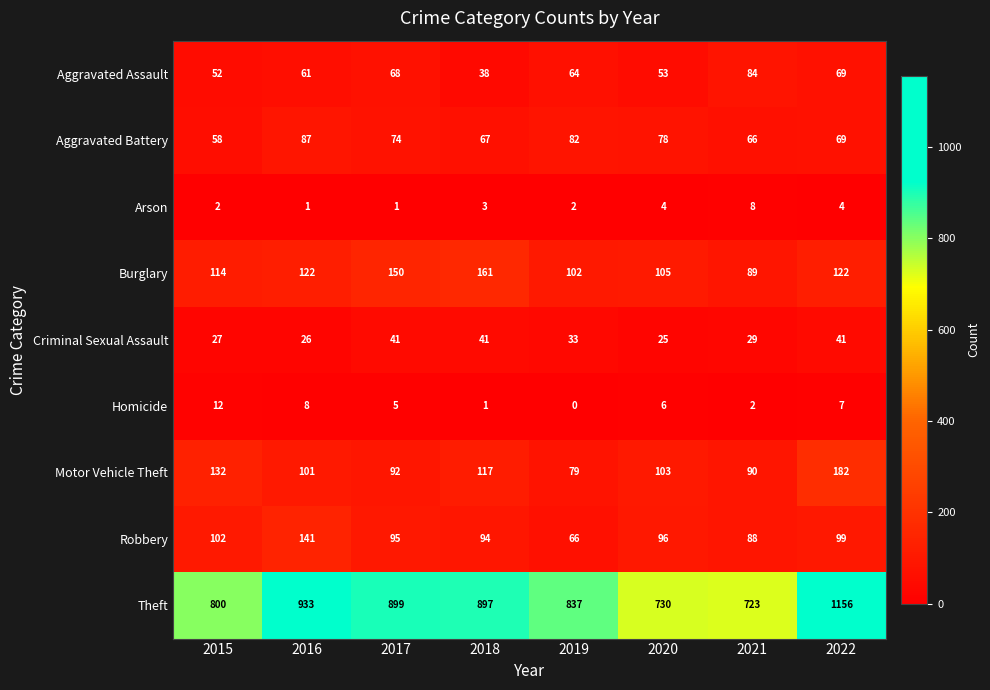

Which series has the widest spread of values?

Theft